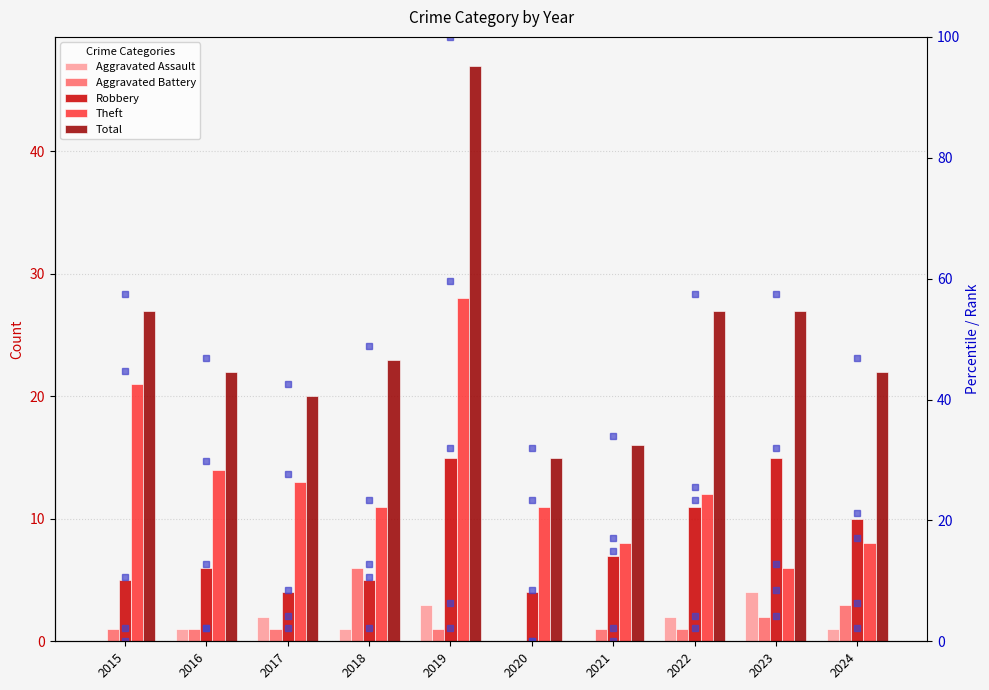

What is the total value across all series at 2018?

73.1